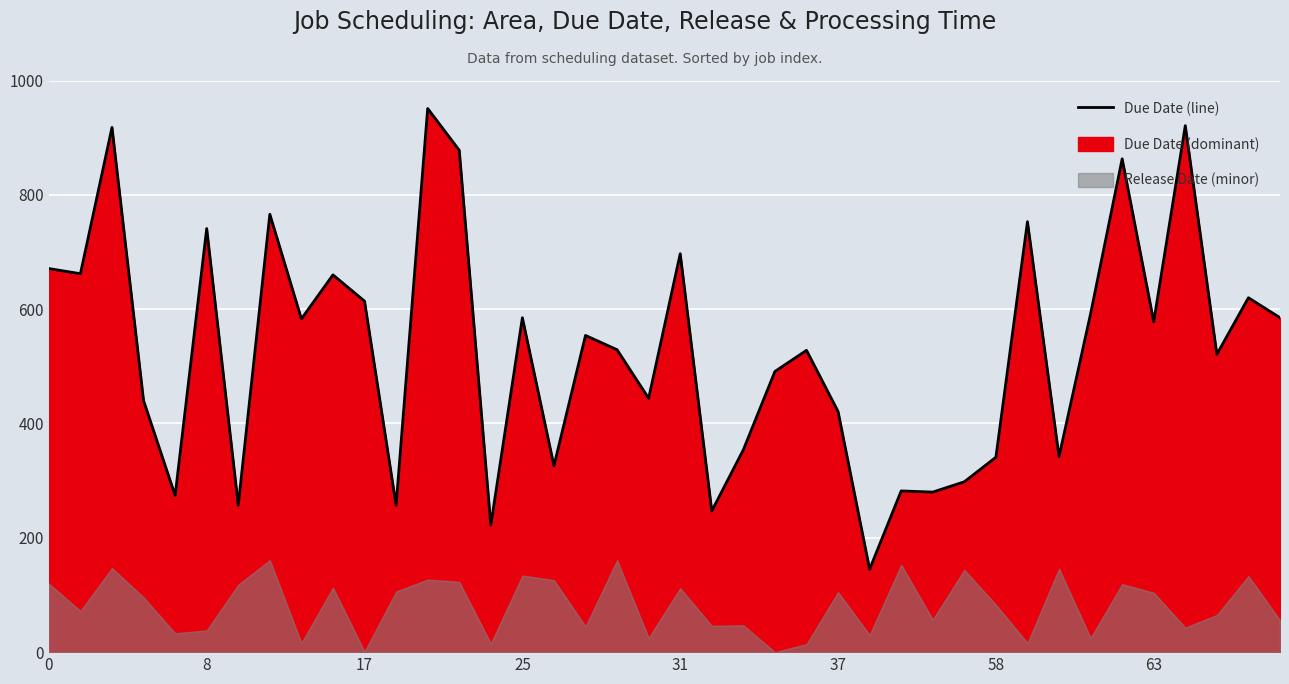

Reading left to right, list all the values displayed in this chart.

671	662	918	440	274	741	257	766	583	660	614	257	951	878	222	585	326	554	529	444	697	247	354	491	528	421	145	282	280	298	341	753	342	592	863	578	921	521	620	585